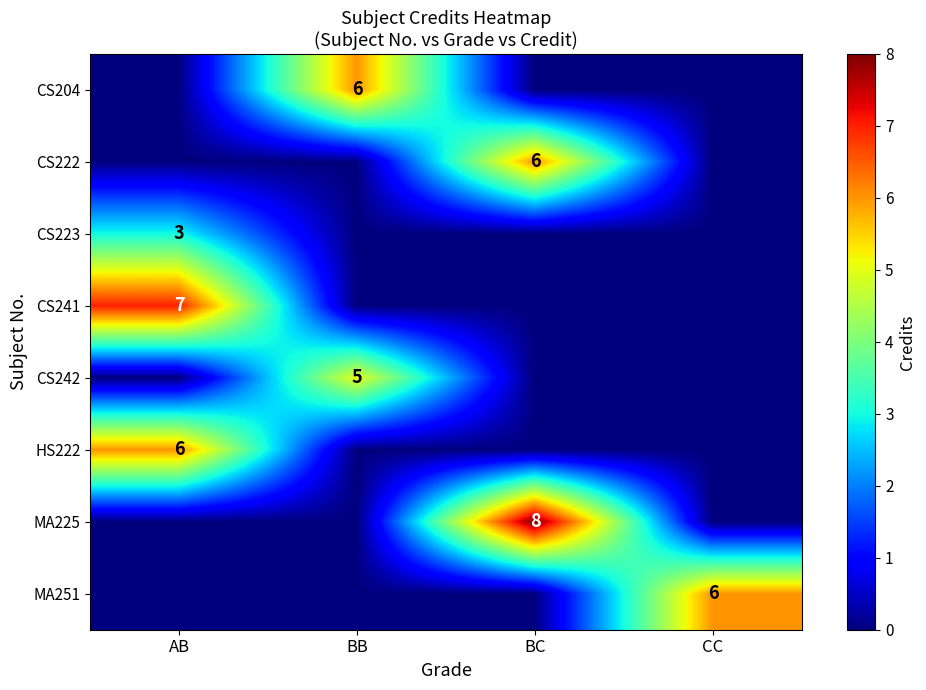

Is it true that CS242 equals 5 at BB?

True